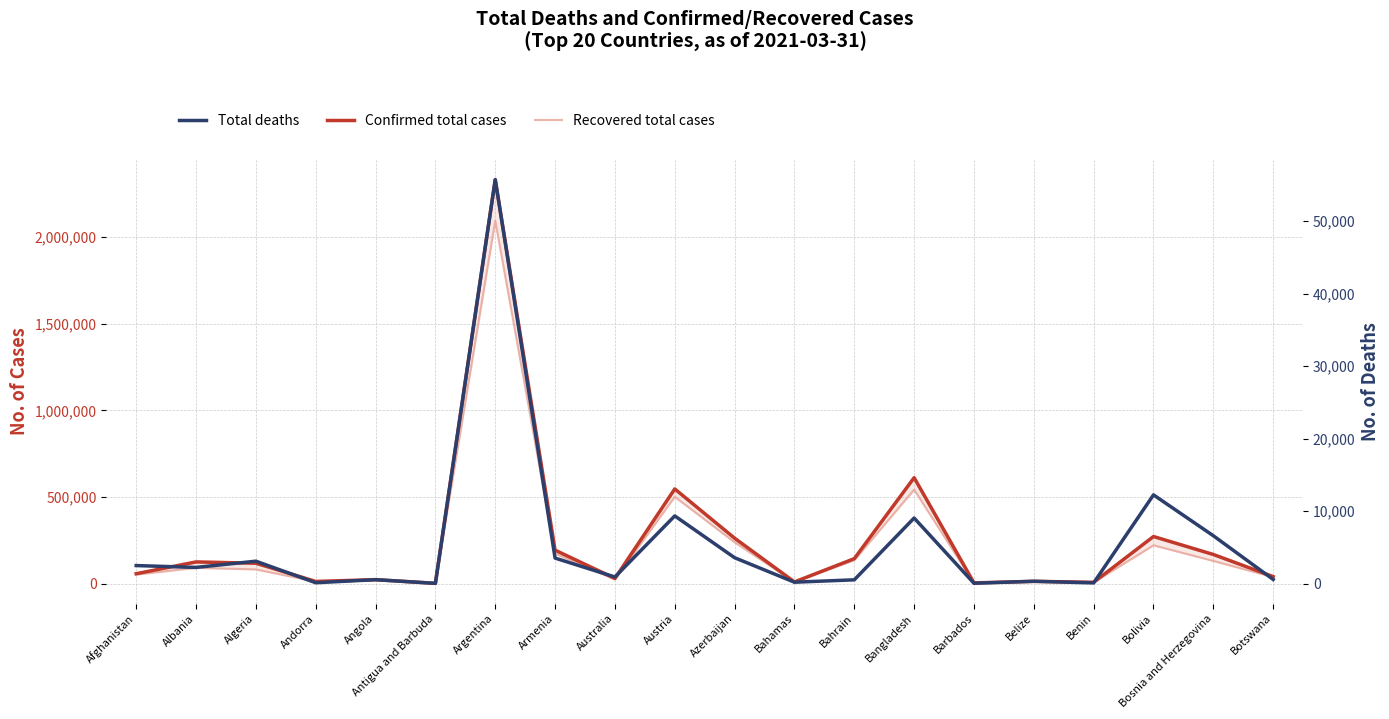

The Recovered total cases series shows 240719 at Bahrain. True or false?

False